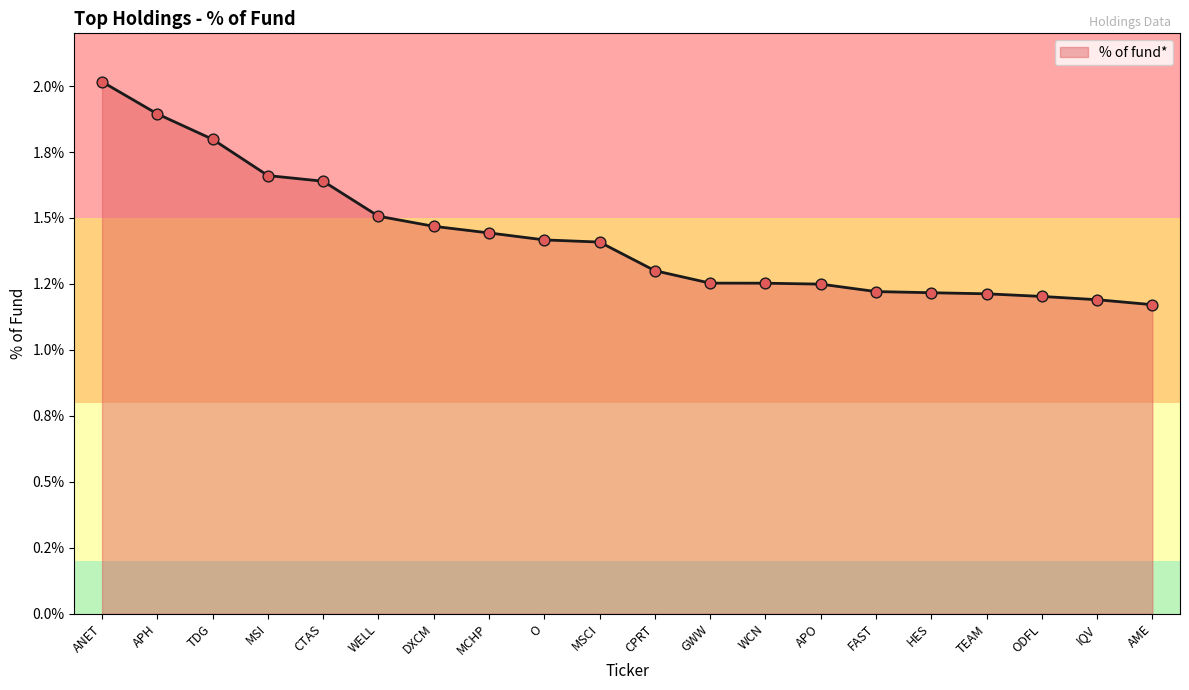

What is the change in value from APH to AME?

-0.7